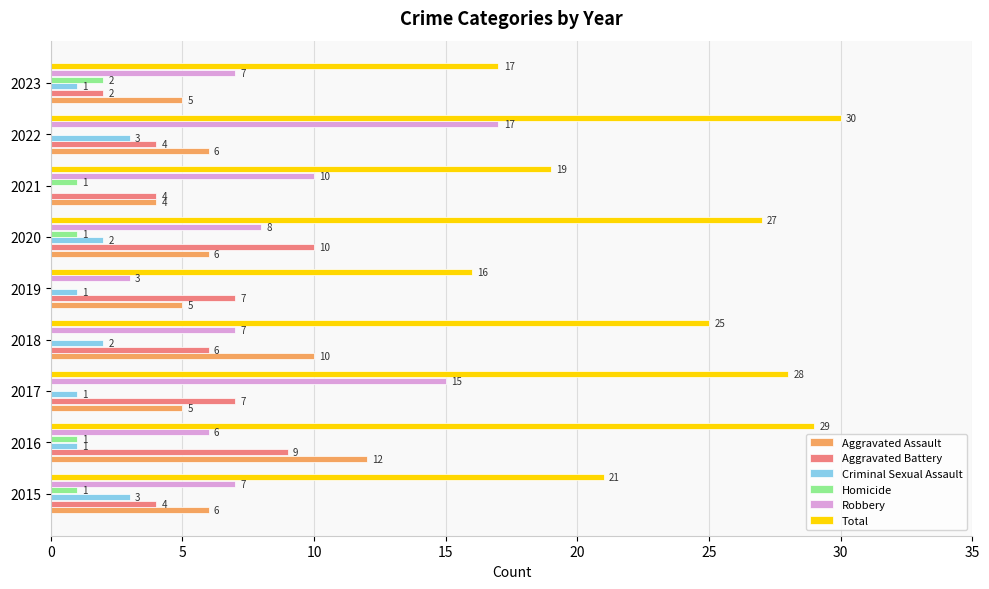

True or false: Total has a value of 22 at 2019.

False